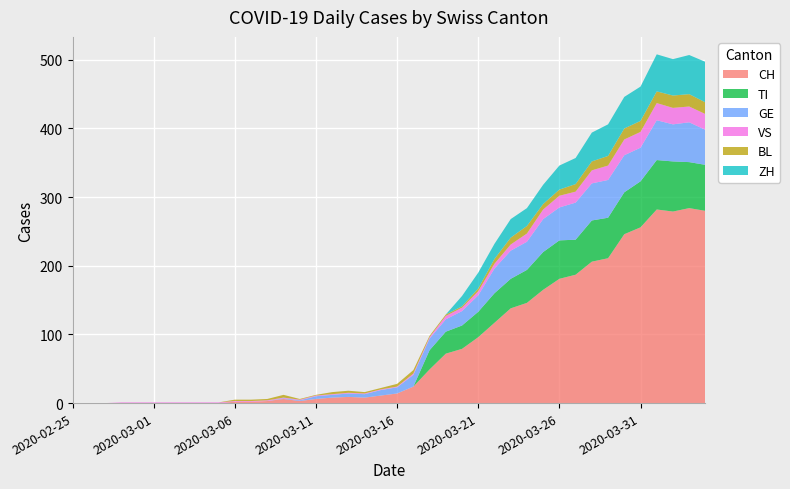

Reading right to left, transcribe all the data shown in this chart.

CH: 280	284	279	282	256	246	211	206	187	181	165	146	138	117	96	79	72	49	24	14	11	8	9	8	6	3	6	3	2	2	0	0	0	0	0	0	0	0	0	0
TI: 67	67	73	72	67	61	59	60	51	56	55	48	43	43	37	34	32	28	0	0	0	0	0	0	0	0	0	0	0	0	0	0	0	0	0	0	0	0	0	0
GE: 51	58	54	58	49	54	55	54	54	48	48	41	41	36	24	21	18	17	17	9	8	5	5	4	4	1	1	0	0	0	0	0	0	0	0	0	0	0	0	0
VS: 23	23	24	25	23	23	21	19	16	17	14	12	9	7	6	5	5	2	2	1	1	1	1	1	1	1	1	1	1	1	1	1	1	1	1	1	1	0	0	0
BL: 17	18	18	17	16	16	14	13	11	9	8	11	10	7	4	2	2	2	5	4	2	2	3	3	1	1	4	2	2	2	0	0	0	0	0	0	0	0	0	0
ZH: 59	57	53	54	50	46	46	42	38	35	28	26	27	22	23	15	0	0	0	0	0	0	0	0	0	0	0	0	0	0	0	0	0	0	0	0	0	0	0	0